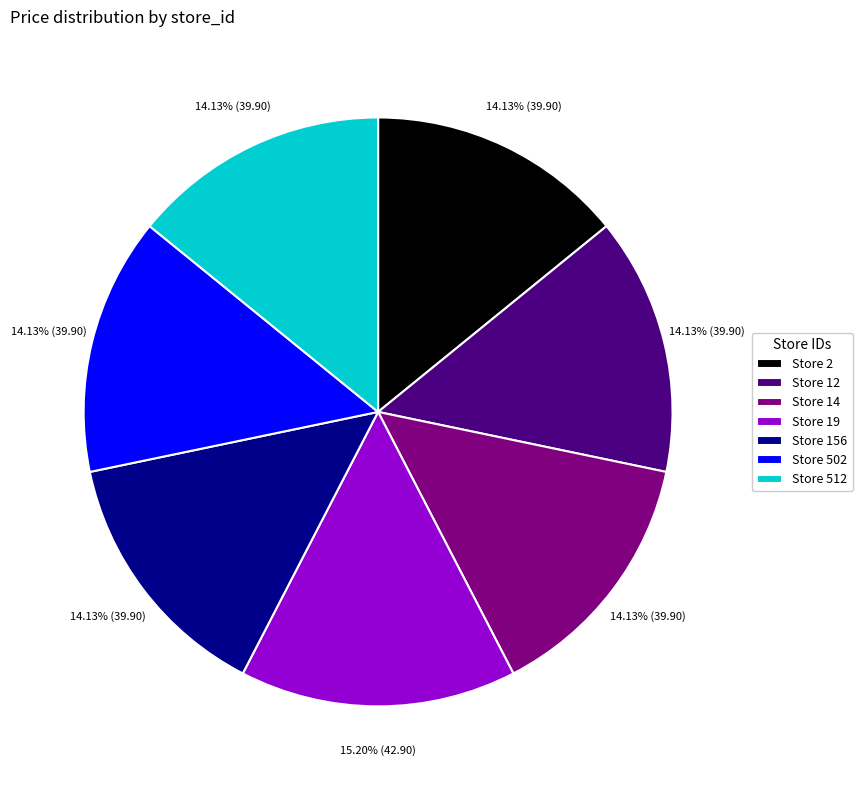

How many slices are in this pie chart?

7